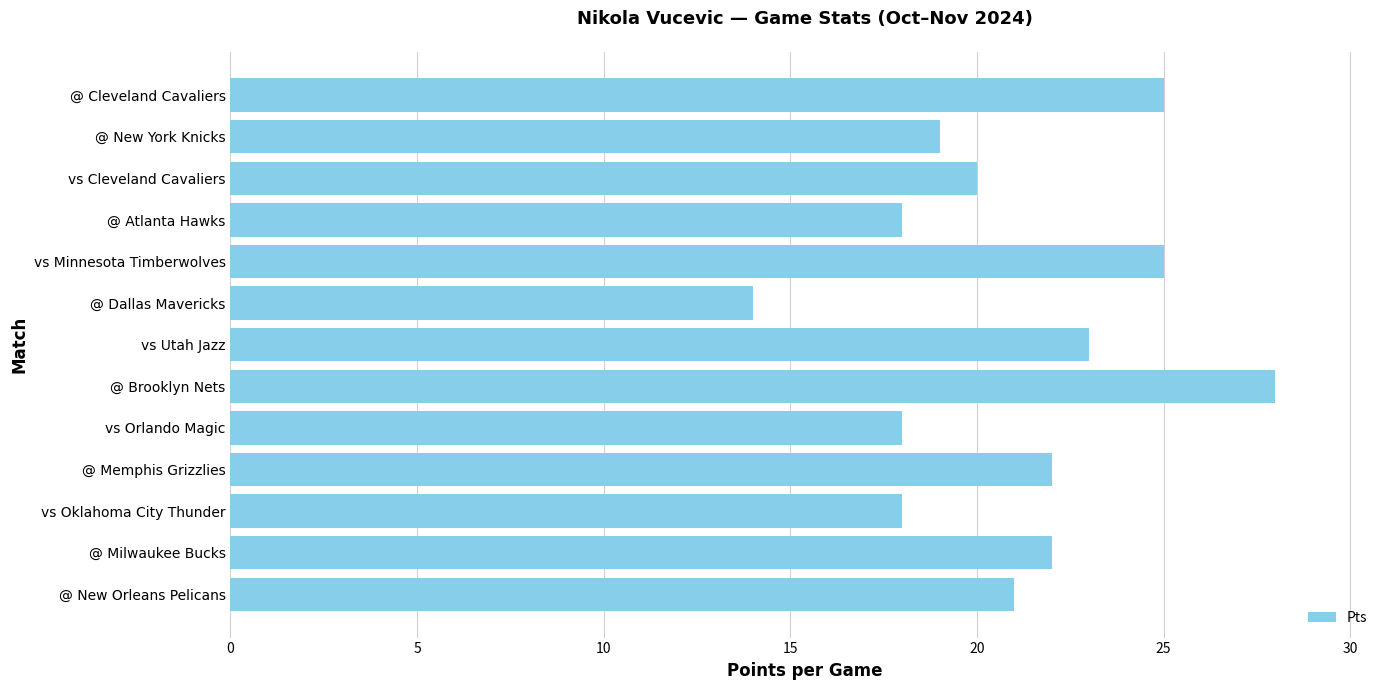

Reading bottom to top, extract all data points from this chart.

21	22	18	22	18	28	23	14	25	18	20	19	25